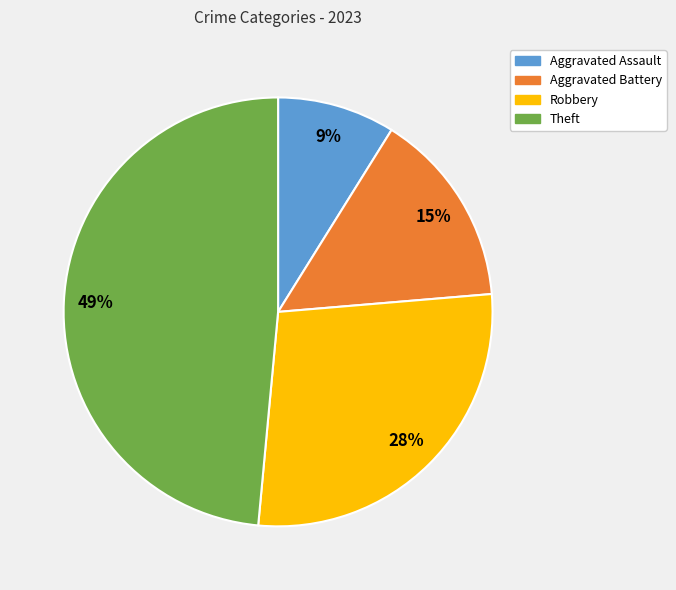

To the nearest percent, what is the combined percentage of Aggravated Battery and Robbery?

43%